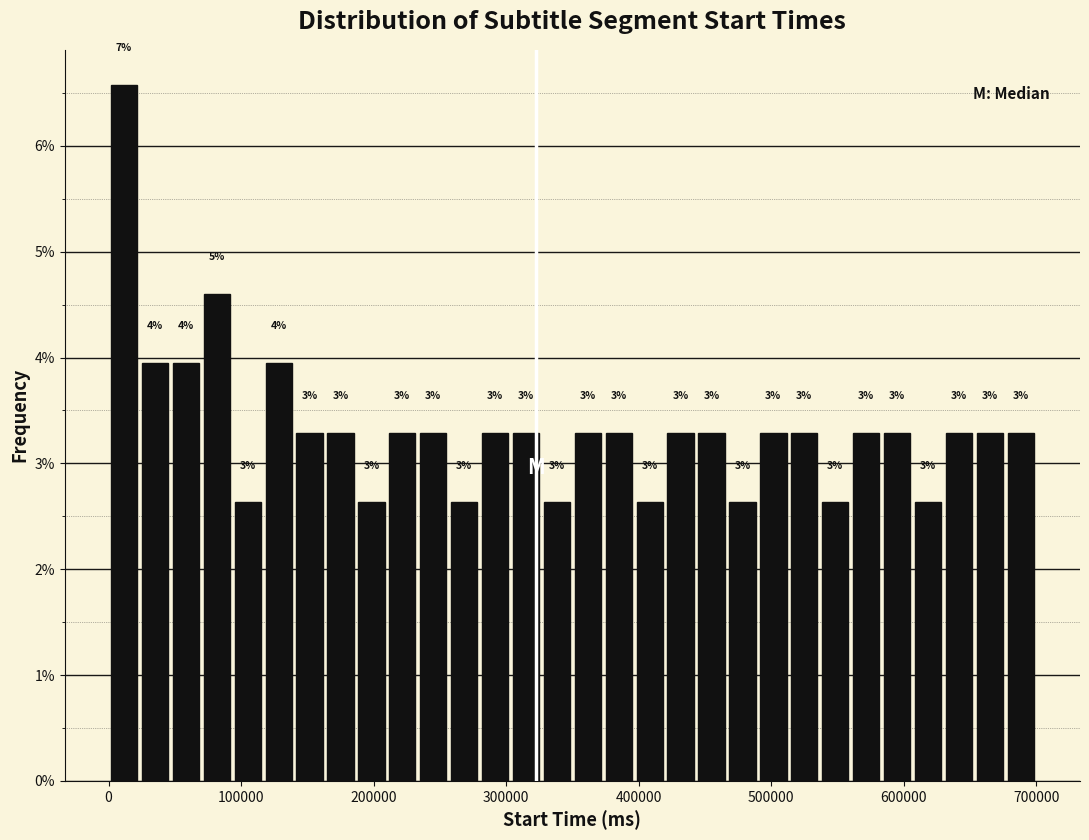

Read against the x-axis, roughly where is the centre of the tallest bar?

10000